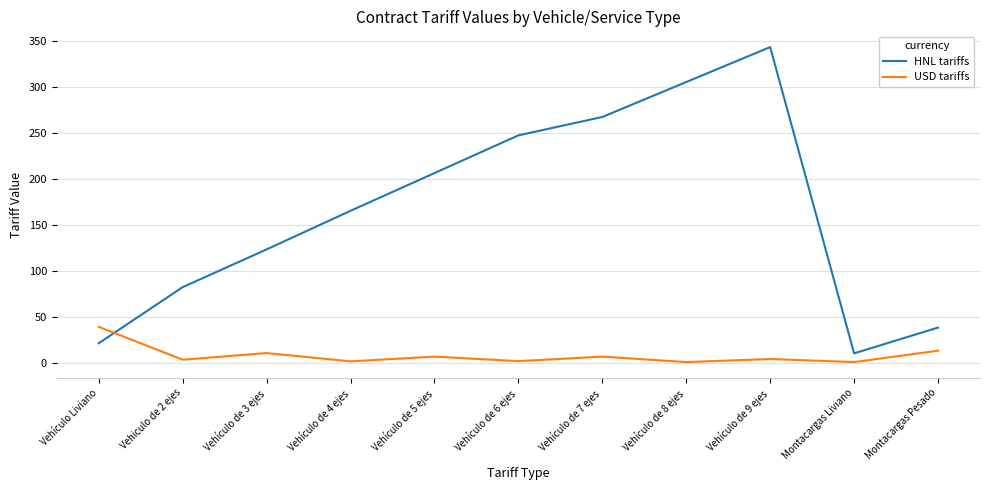

At how many categories does at least one series exceed 293?

2